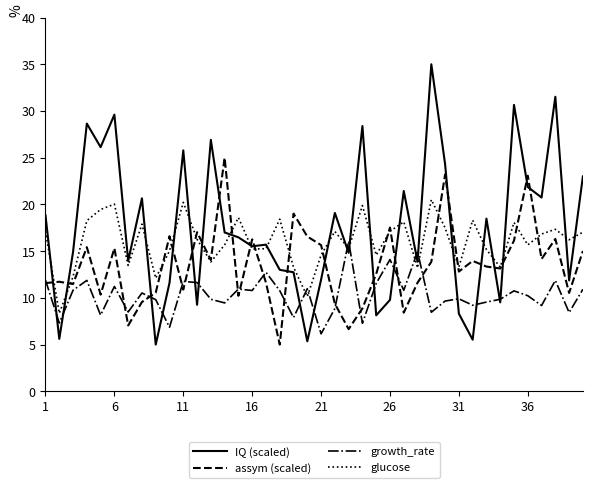

Which series ends up on top after the final intersection of glucose and assym (scaled)?

glucose